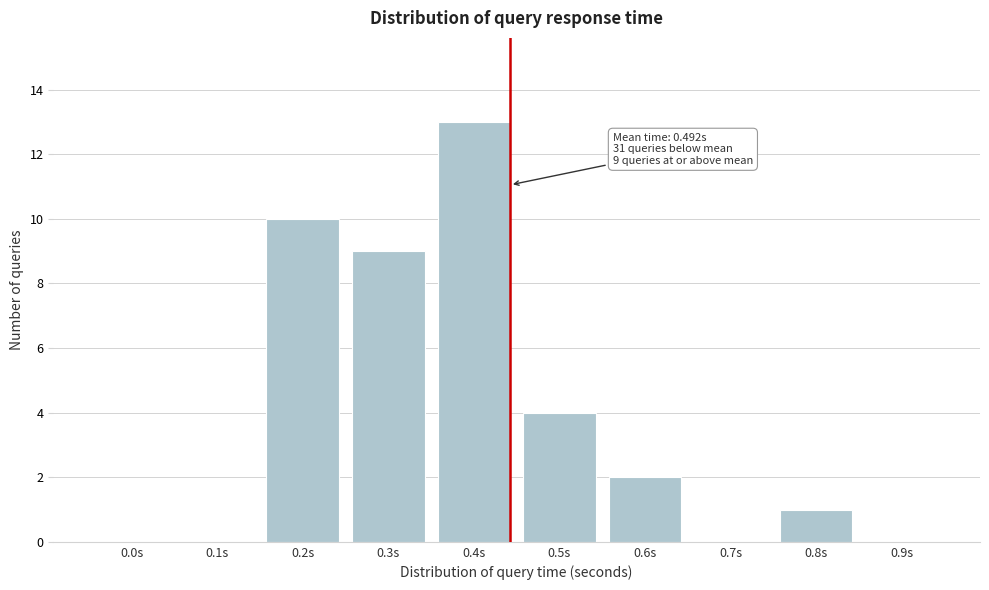

Reading left to right, what are all the values shown in this chart?

0.0s=0	0.1s=0	0.2s=10	0.3s=9	0.4s=13	0.5s=4	0.6s=2	0.7s=0	0.8s=1	0.9s=0